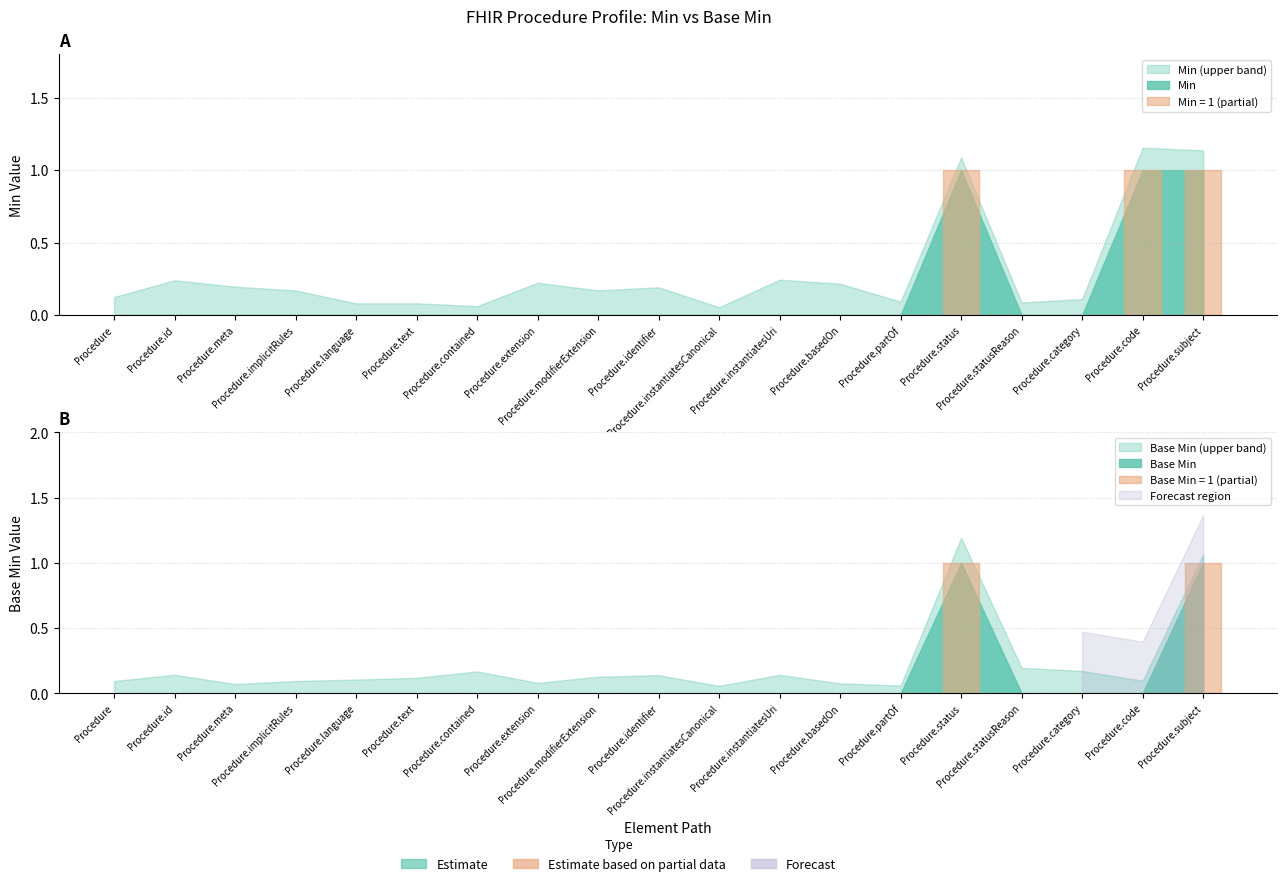

Rank the series at Procedure.category from lowest to highest value.

Min, Base Min